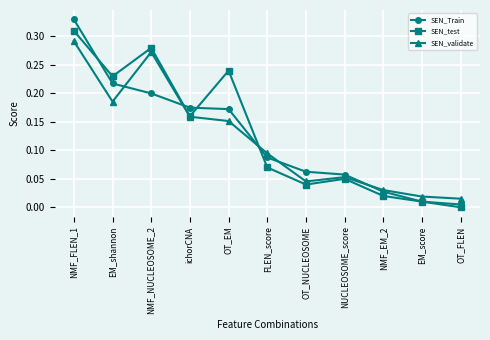

Which series changed the most between EM_shannon and EM_score?

SEN_test